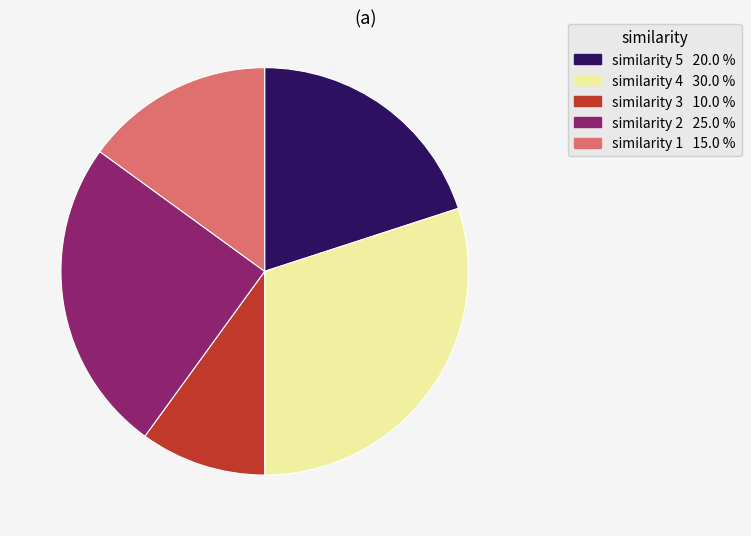

What is the ratio of the value at similarity 1 to the value at similarity 2?

0.6